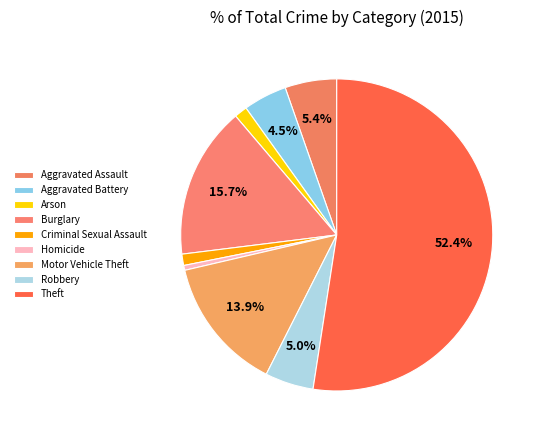

Count the number of slices in the pie.

9